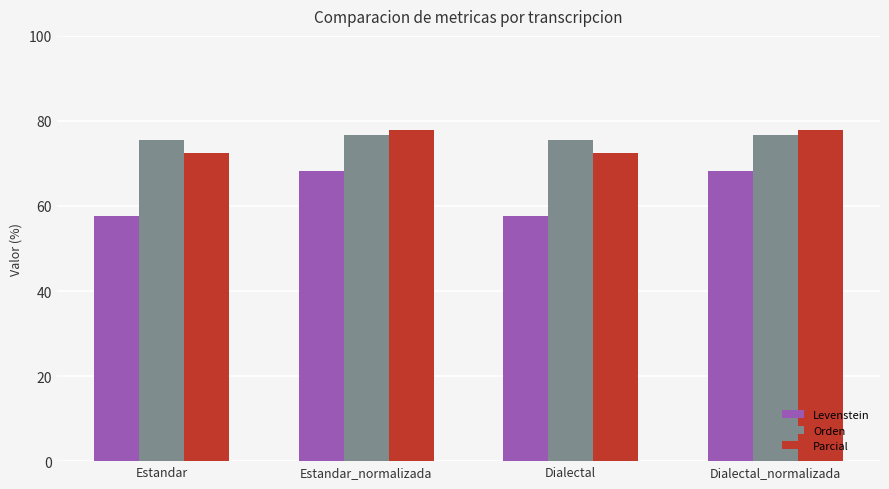

At Estandar, list the series in order from smallest to largest.

Levenstein, Parcial, Orden